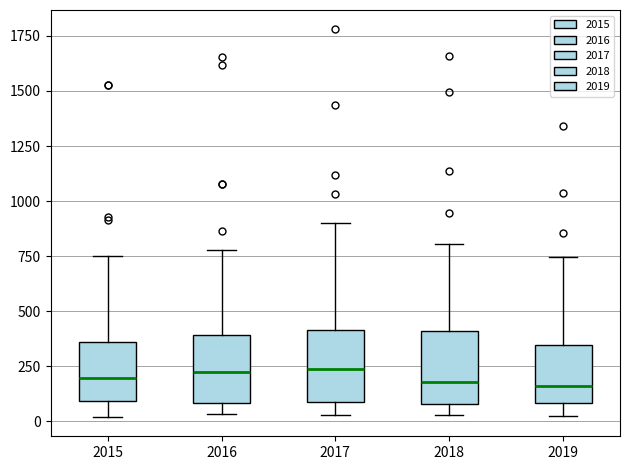

Reading left to right, read every box against the y-axis: the position of its median line, the range the box covers, and the ends of its whiskers. The values are not printed on the chart, so give them approximately, as read against the axis.

2015: median 200, box 100 to 350, whiskers 0 to 750
2016: median 200, box 100 to 400, whiskers 50 to 800
2017: median 250, box 100 to 400, whiskers 50 to 900
2018: median 200, box 100 to 400, whiskers 50 to 800
2019: median 150, box 100 to 350, whiskers 0 to 750